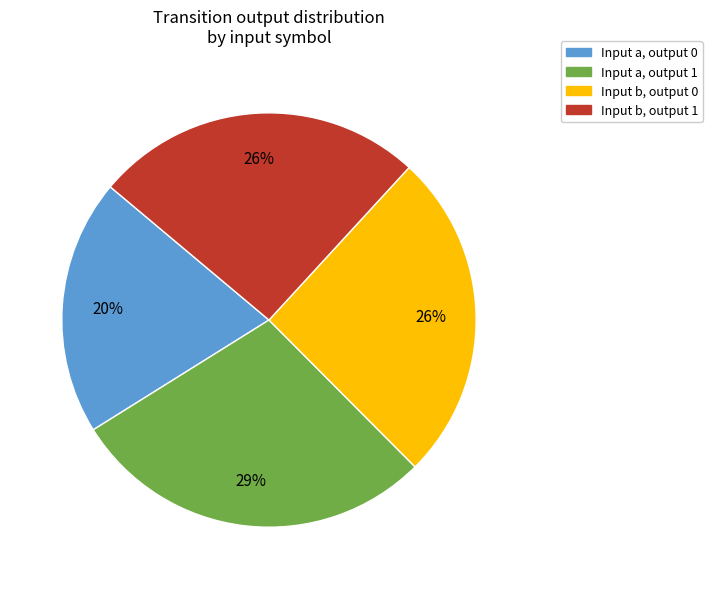

To the nearest percent, what is the difference between the Input b, output 0 and Input a, output 0 slice percentages?

6%